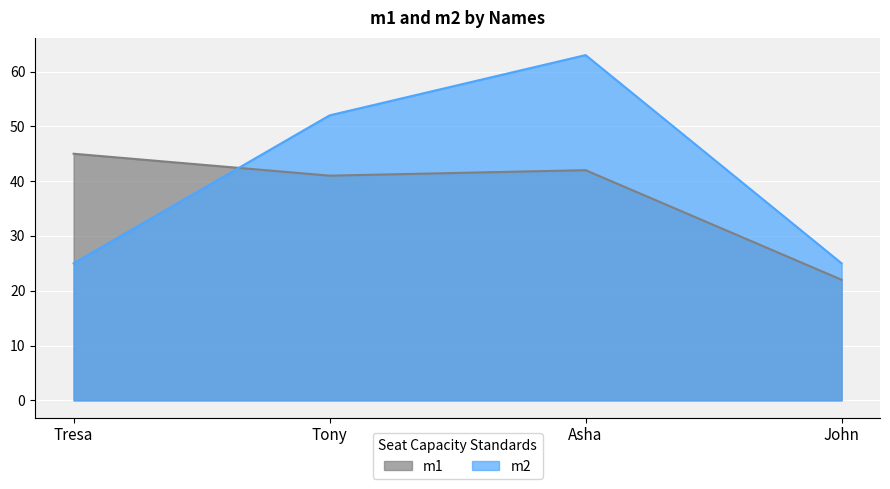

How many intersections are there between m1 and m2?

1